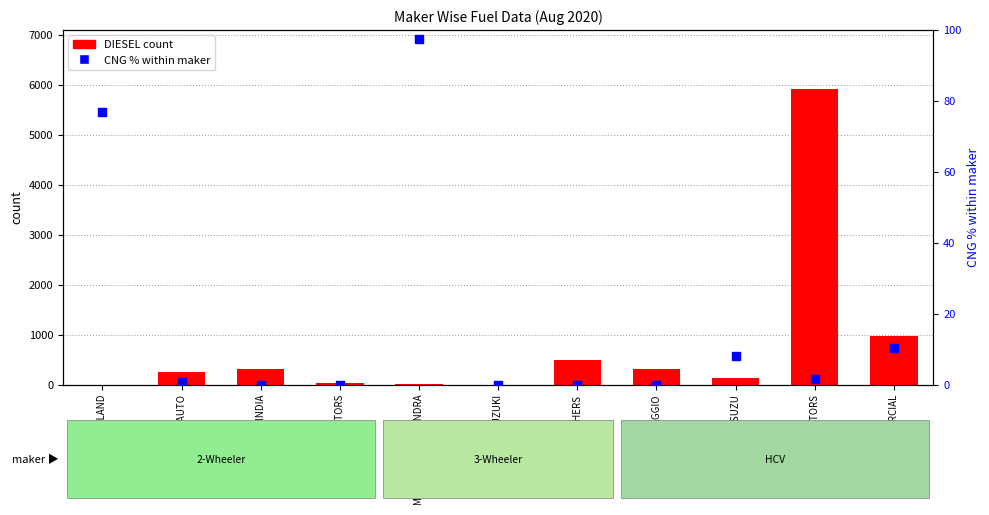

At which category is the sum across all series the highest?

TATA MOTORS